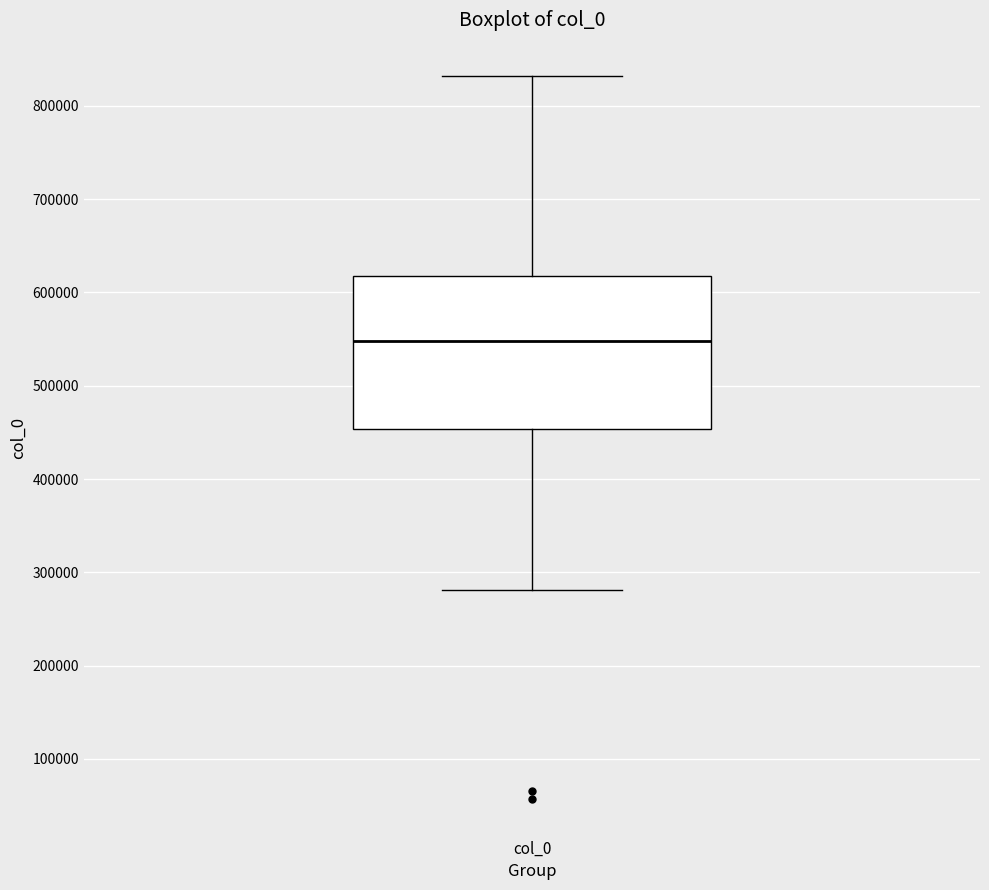

Transcribe this box plot: give where the median line is, the range the box spans, and where the two whiskers end, as read against the y-axis. The values are not printed on the chart, so give them approximately, as read against the axis.

median 550000, box 450000 to 620000, whiskers 280000 to 830000